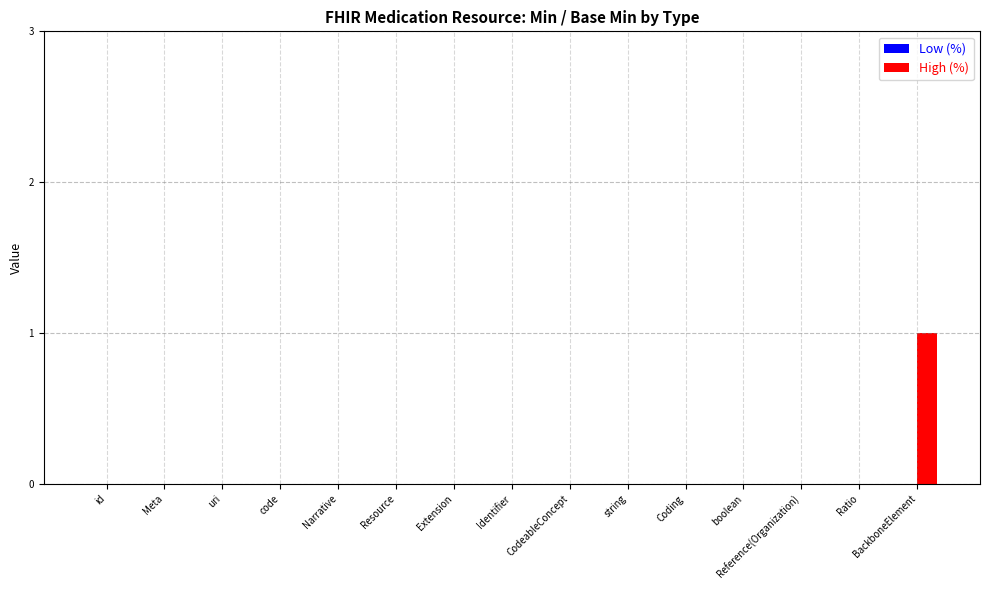

Which category has the highest value across all series?

BackboneElement